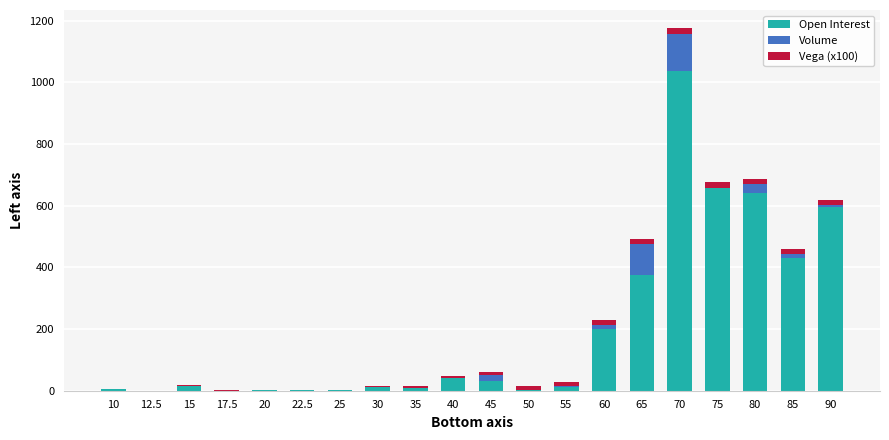

At which category is the sum across all series the highest?

70